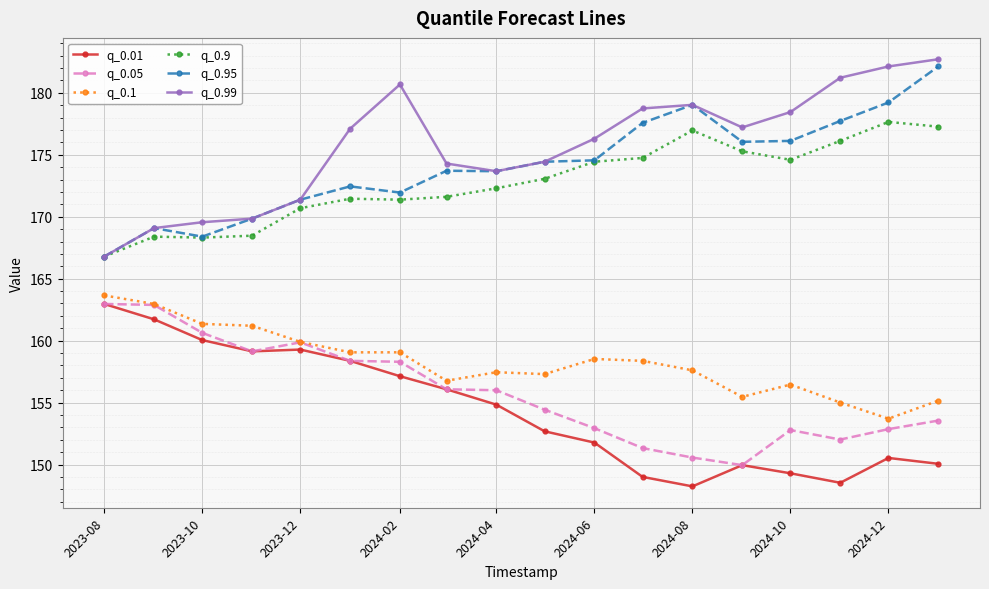

Which series has the largest total across all categories?

q_0.99